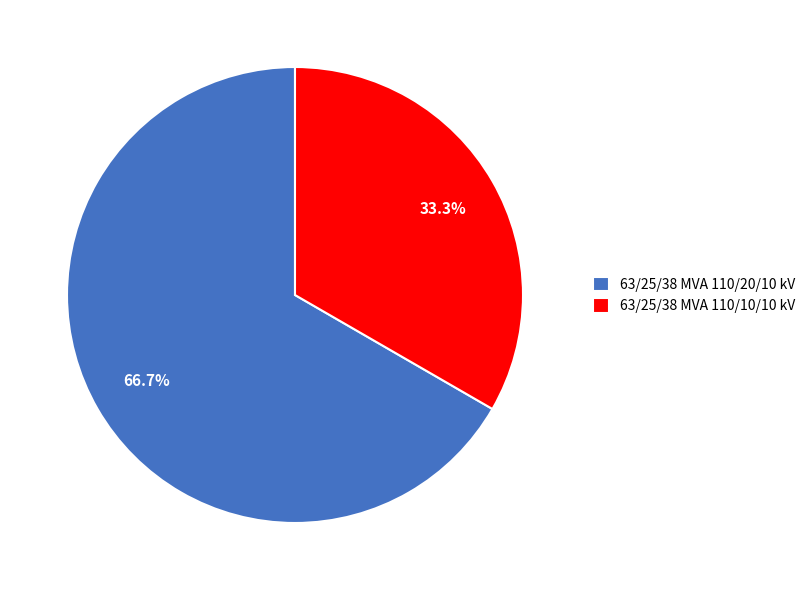

Rank the categories by value from lowest to highest.

63/25/38 MVA 110/10/10 kV, 63/25/38 MVA 110/20/10 kV